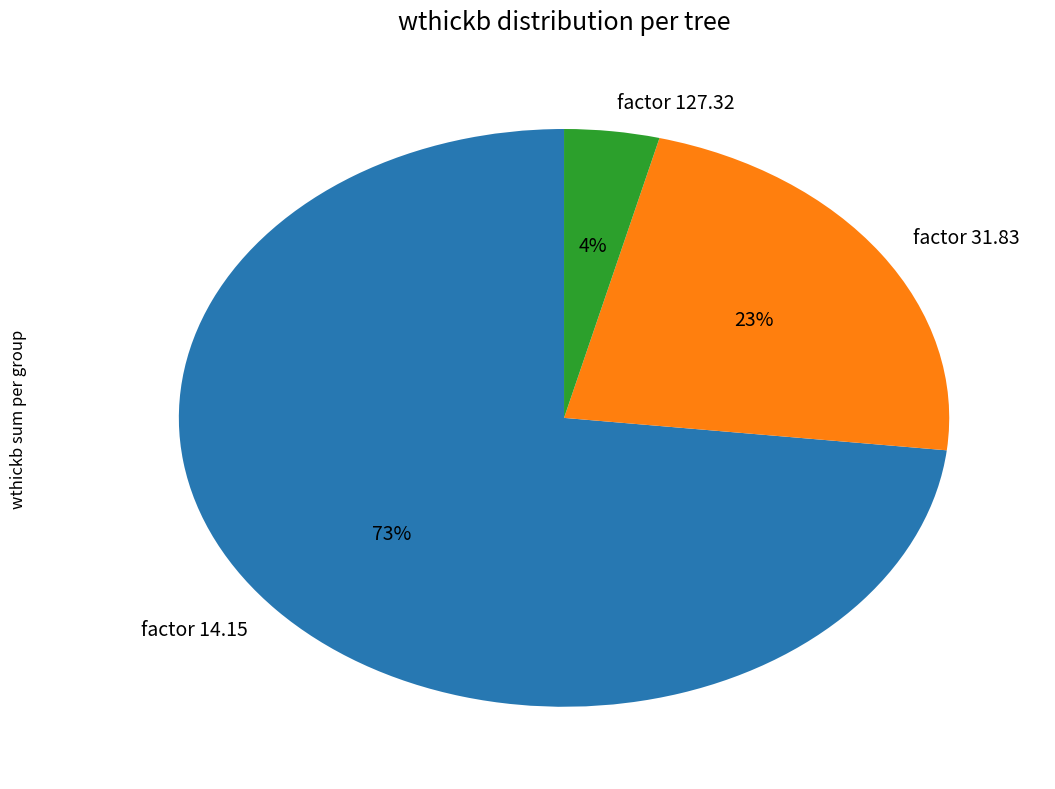

What is the smallest slice in the pie chart?

factor 127.32